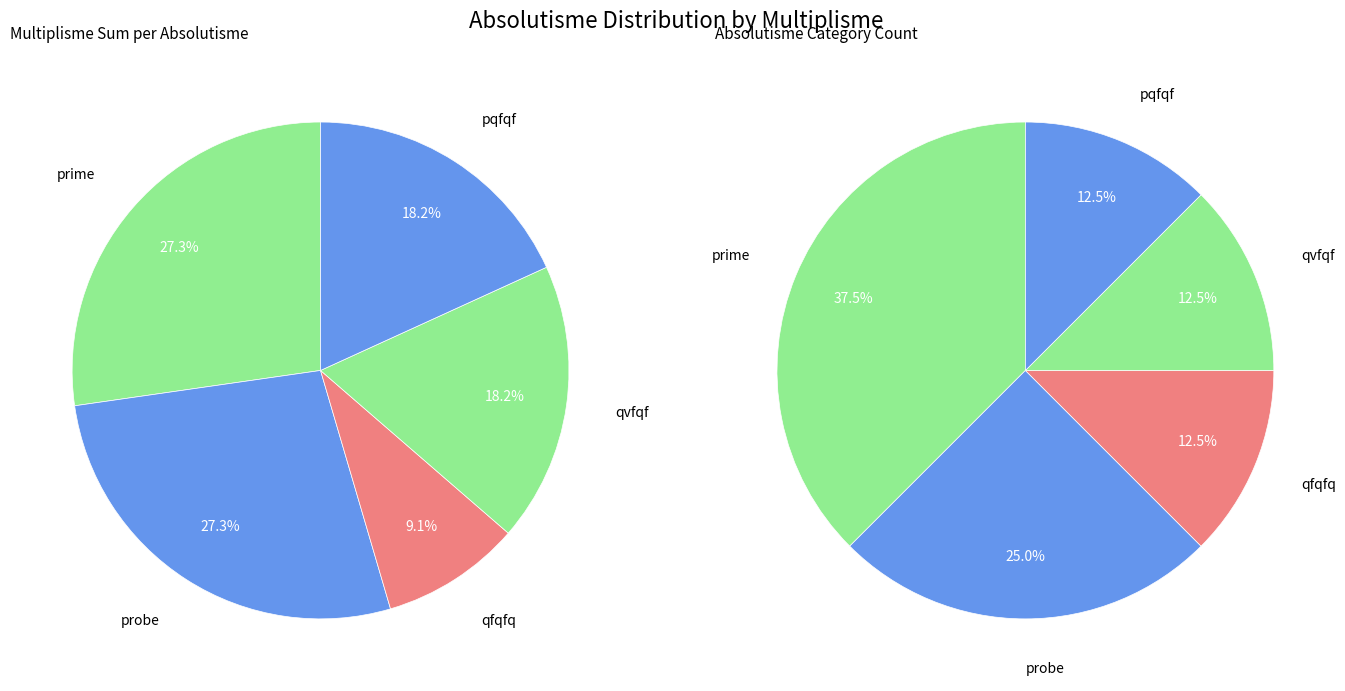

Is the sum of prime and qfqfq greater than half?

No